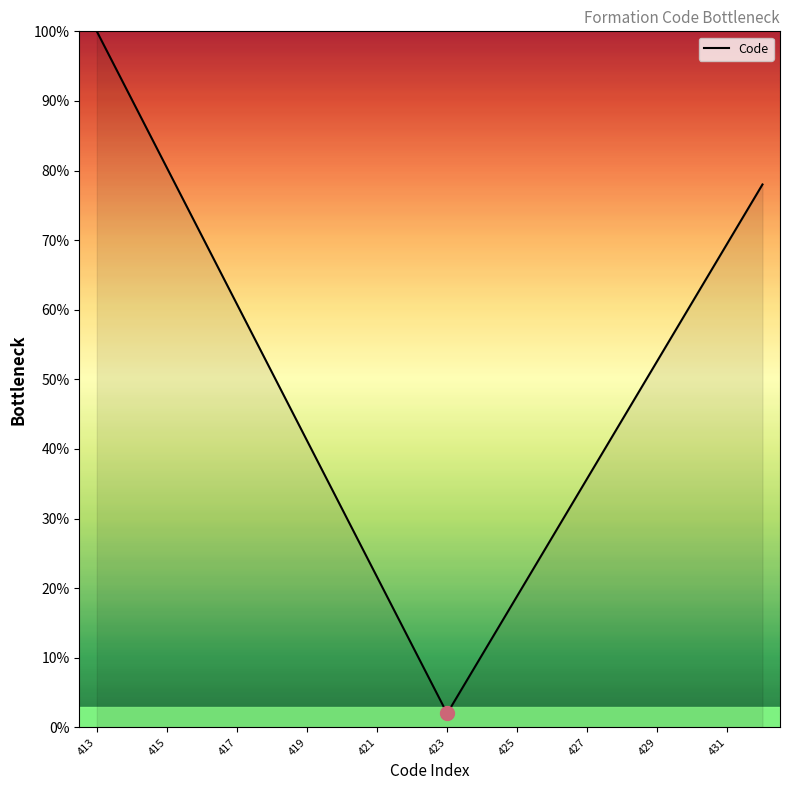

What is the minimum value shown in the chart?

2.0